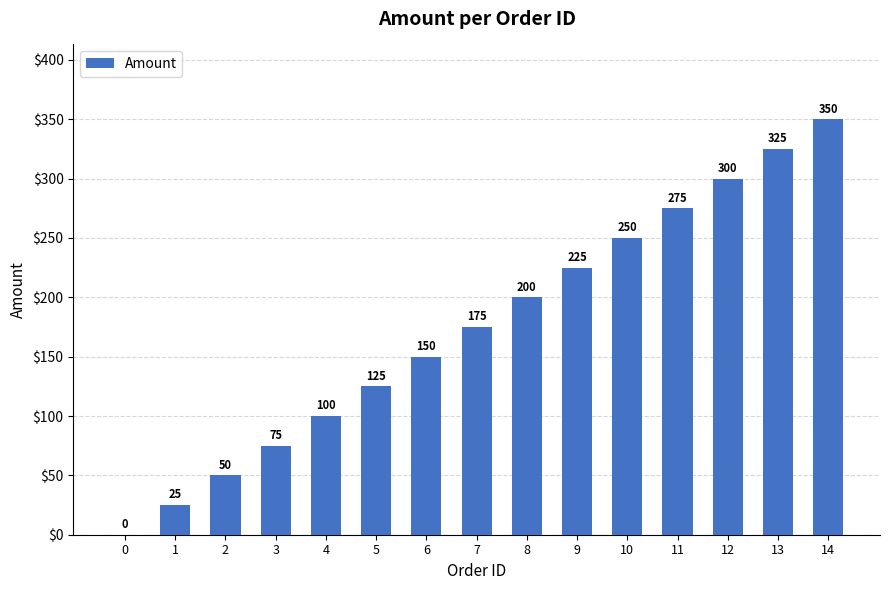

How many series are shown in this chart?

1